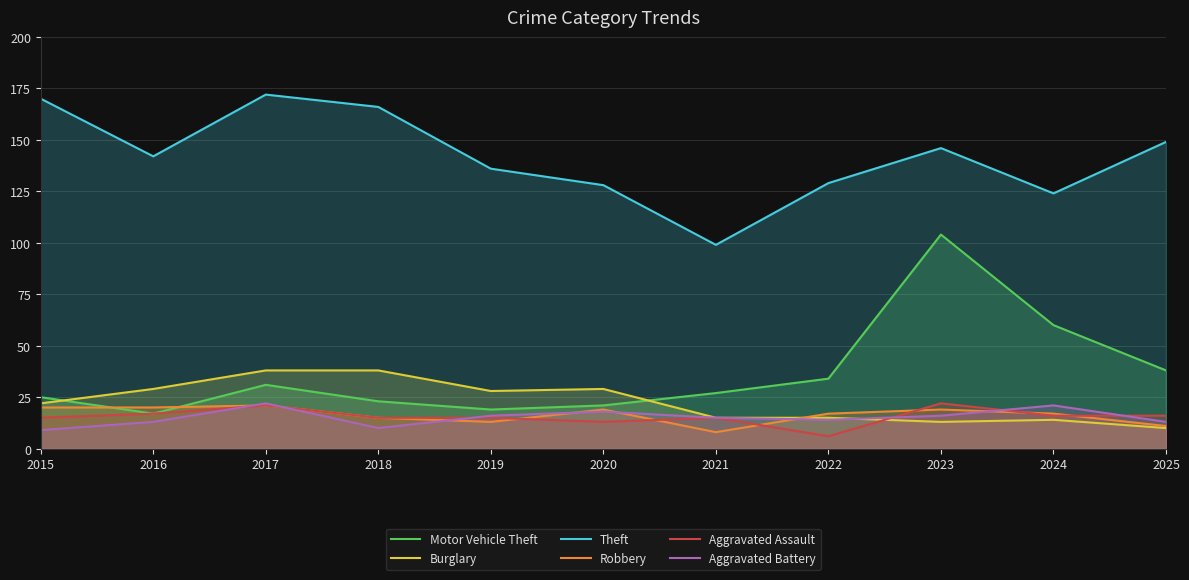

Reading left to right, list all the values displayed in this chart.

Motor Vehicle Theft: 2015=25	2016=17	2017=31	2018=23	2019=19	2020=21	2021=27	2022=34	2023=104	2024=60	2025=38
Burglary: 2015=22	2016=29	2017=38	2018=38	2019=28	2020=29	2021=15	2022=15	2023=13	2024=14	2025=10
Theft: 2015=170	2016=142	2017=172	2018=166	2019=136	2020=128	2021=99	2022=129	2023=146	2024=124	2025=149
Robbery: 2015=20	2016=20	2017=21	2018=15	2019=13	2020=19	2021=8	2022=17	2023=19	2024=17	2025=11
Aggravated Assault: 2015=15	2016=17	2017=21	2018=15	2019=15	2020=13	2021=15	2022=6	2023=22	2024=16	2025=16
Aggravated Battery: 2015=9	2016=13	2017=22	2018=10	2019=16	2020=18	2021=15	2022=14	2023=16	2024=21	2025=13